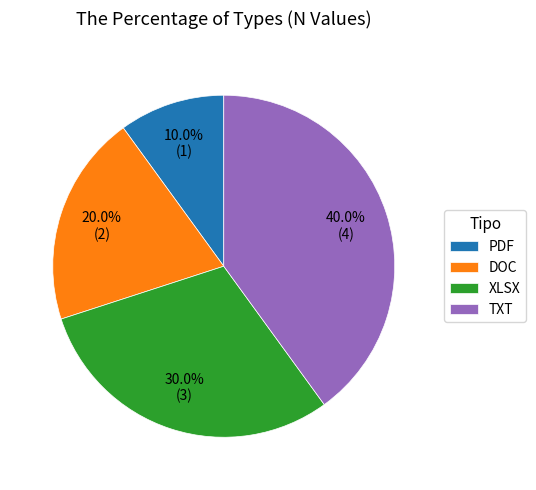

To the nearest percent, what portion does TXT represent?

40%